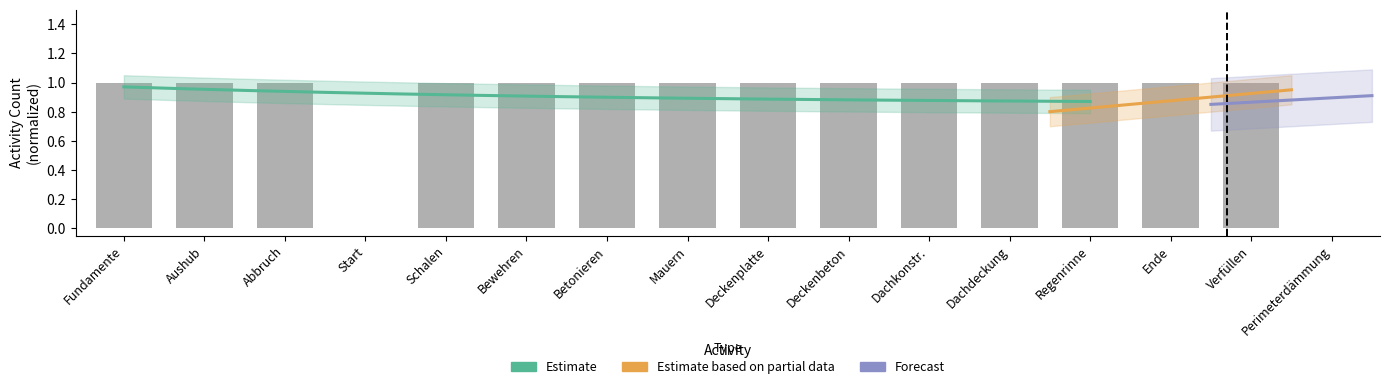

Rank the categories by value from lowest to highest.

Start, Perimeterdämmung, Fundamente, Aushub, Abbruch, Schalen, Bewehren, Betonieren, Mauern, Deckenplatte, Deckenbeton, Dachkonstr., Dachdeckung, Regenrinne, Ende, Verfüllen